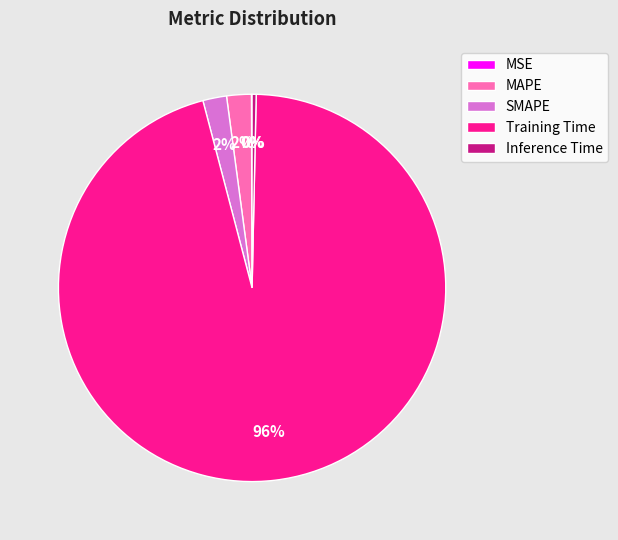

Which category has the biggest portion of the pie?

Training Time